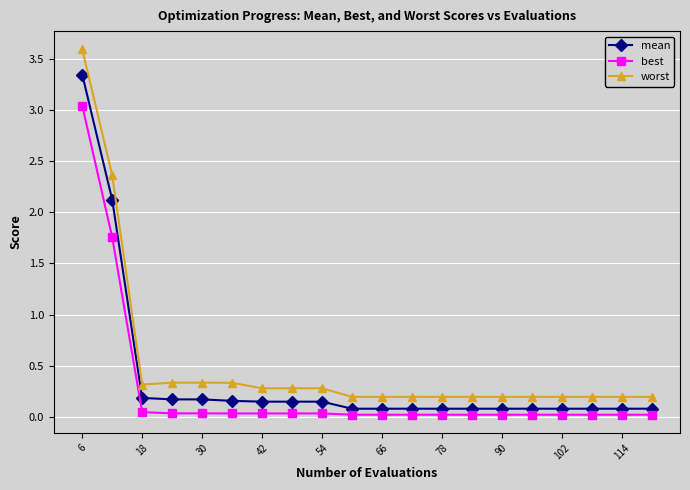

True or false: best and worst cross at least once.

False